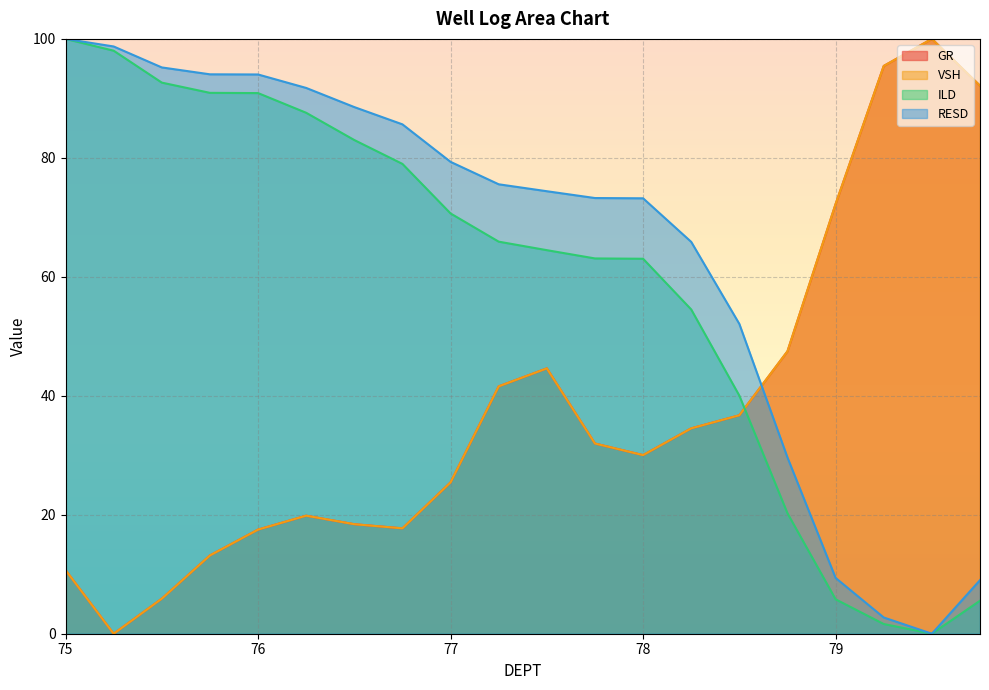

Between 75.5 and 78.0, which is larger?

78.0